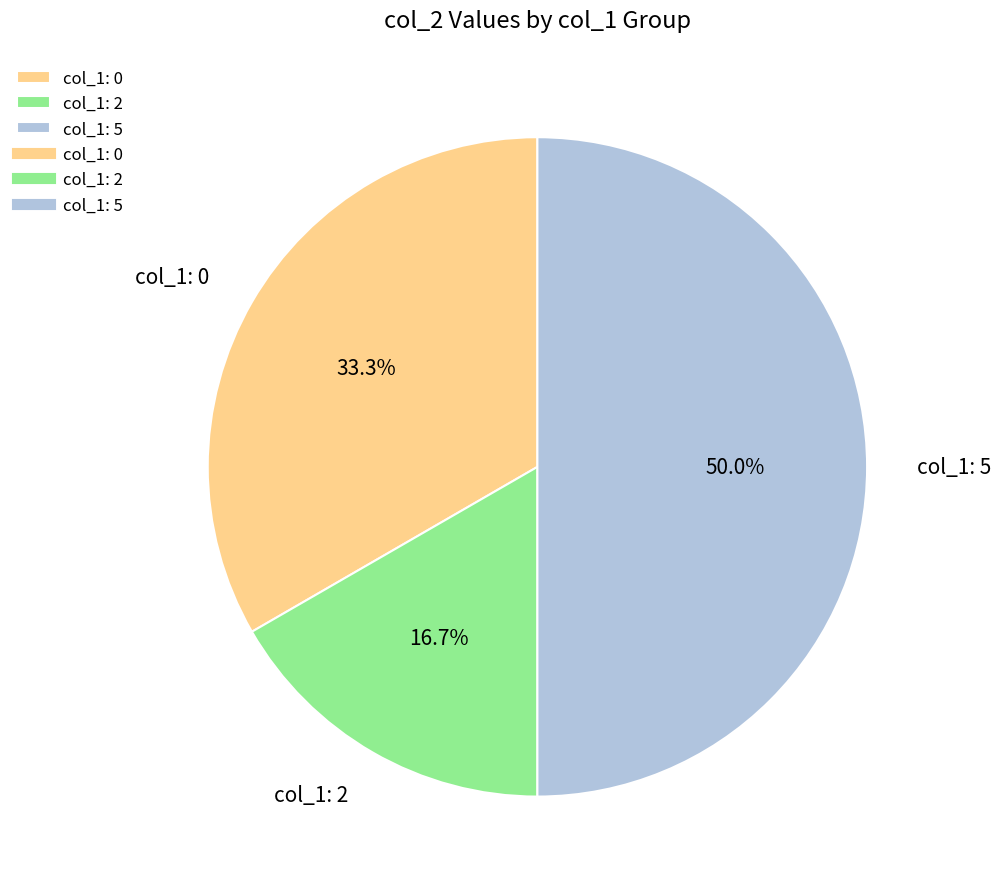

Between col_1: 2 and col_1: 5, which is larger?

col_1: 5